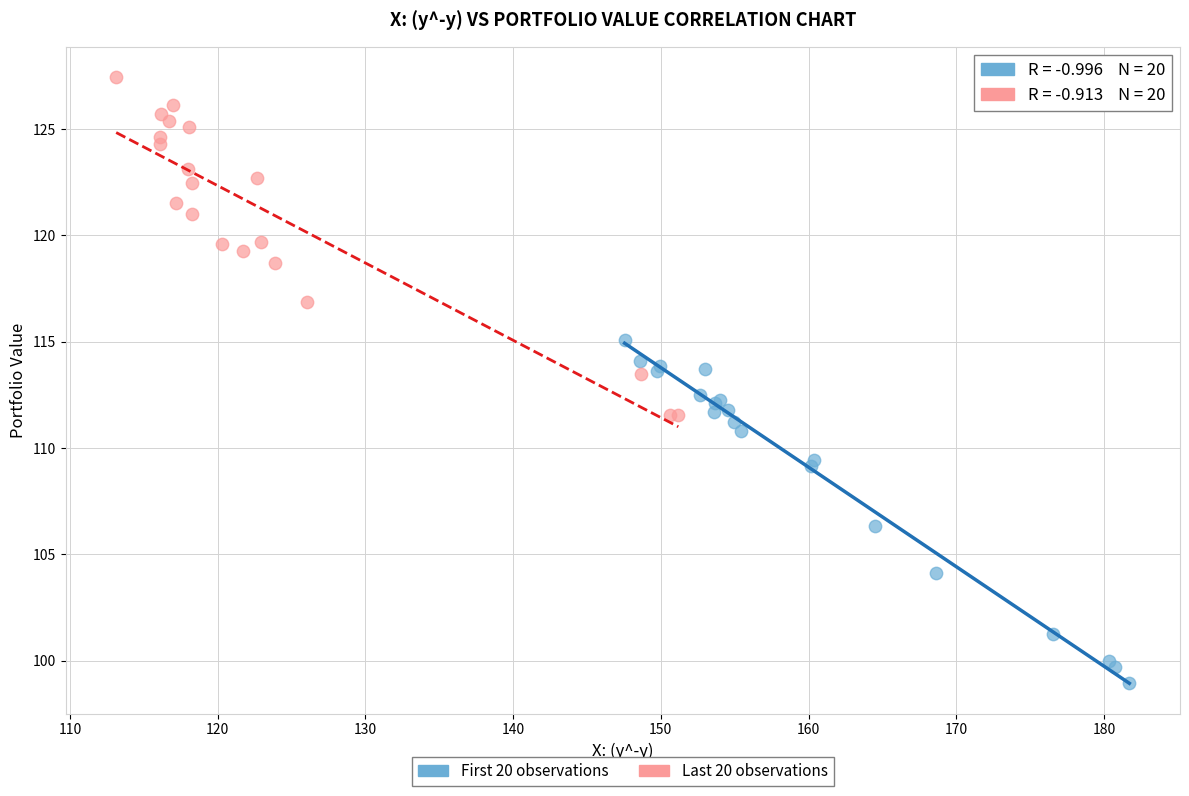

What are all the series names shown in the legend?

First 20 observations, Last 20 observations